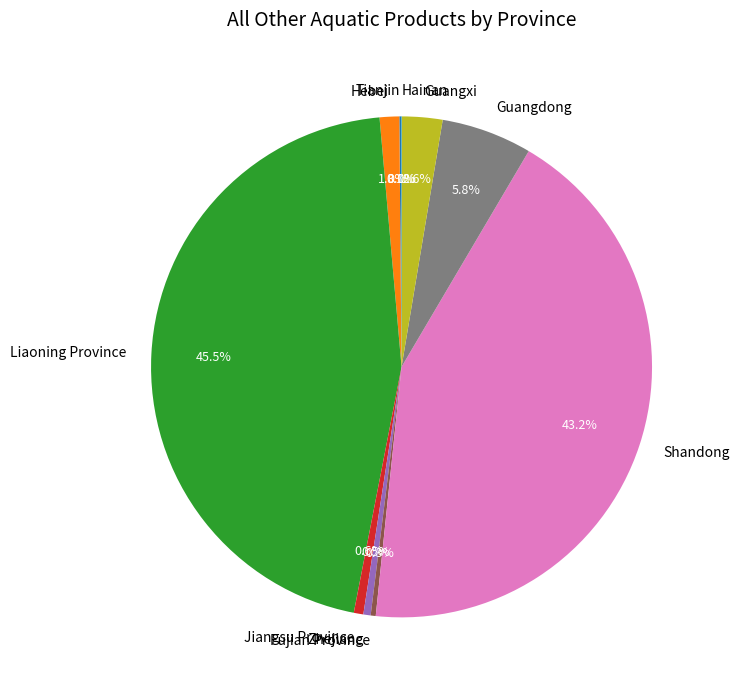

Between Hebei and Guangdong, which is larger?

Guangdong